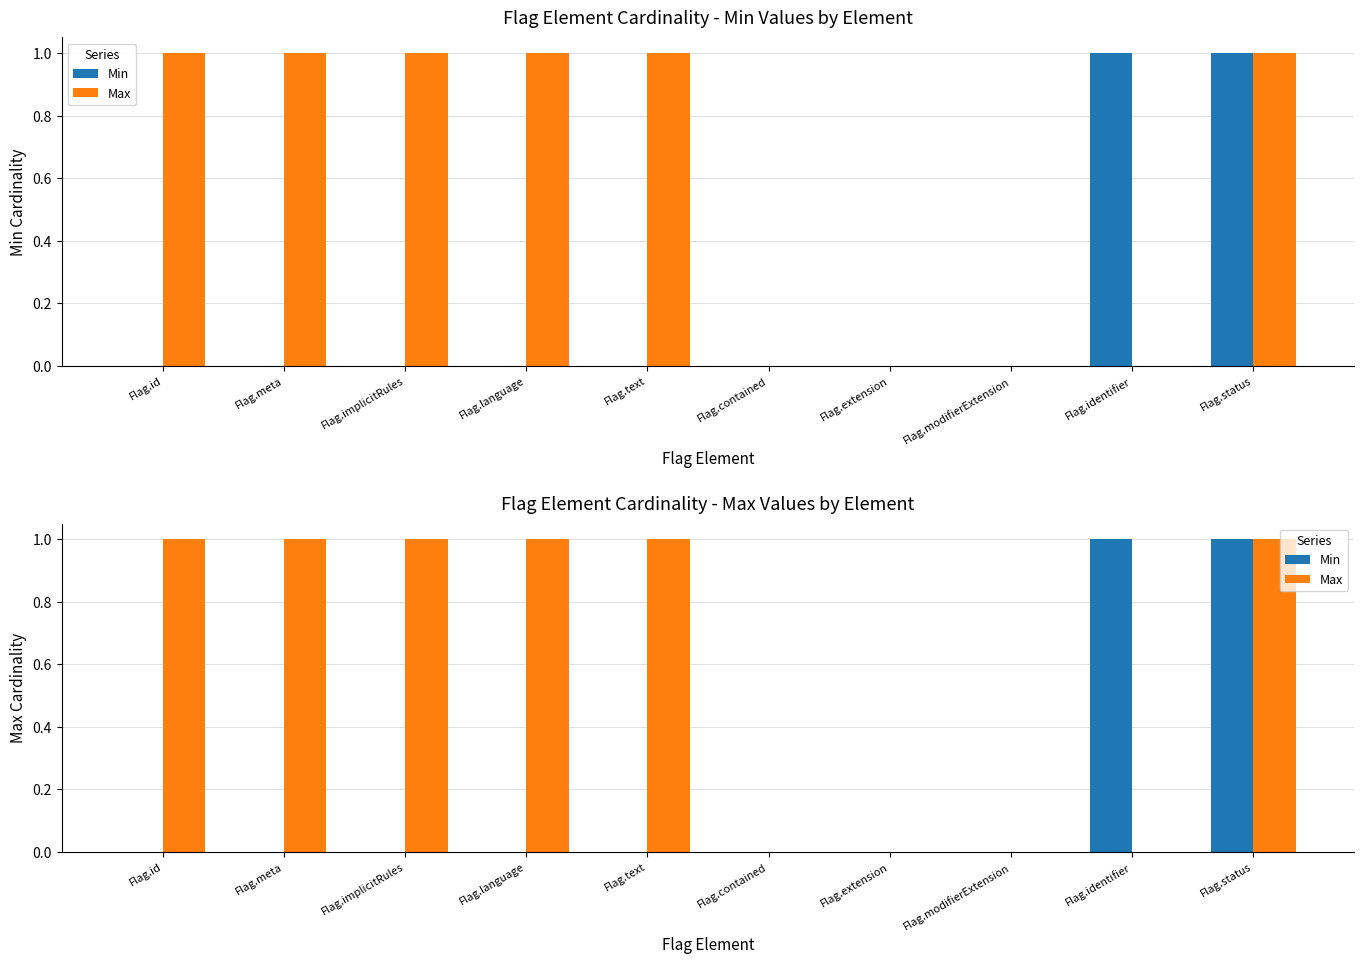

The Min series shows 2 at Flag.status. True or false?

False